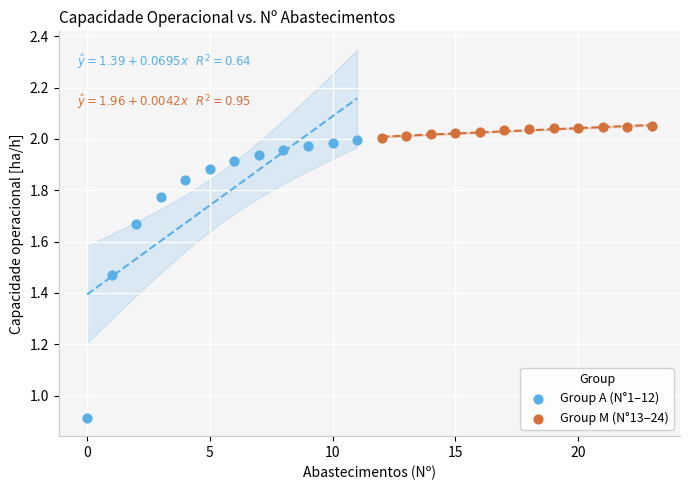

What are all the series names shown in the legend?

Group A (N°1–12), Group M (N°13–24)